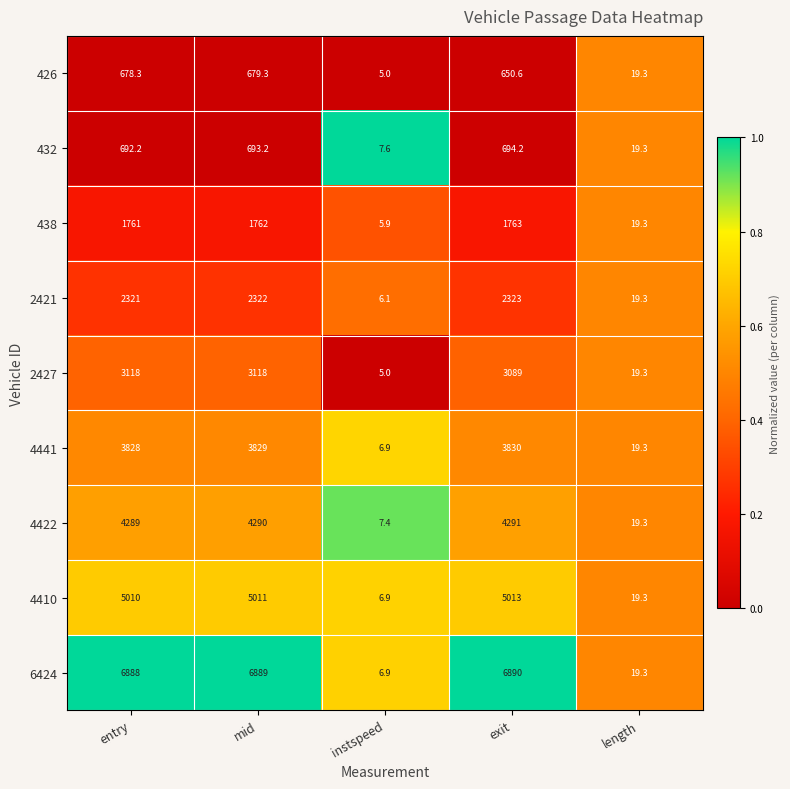

The value of 432 at length is 8.6. True or false?

False